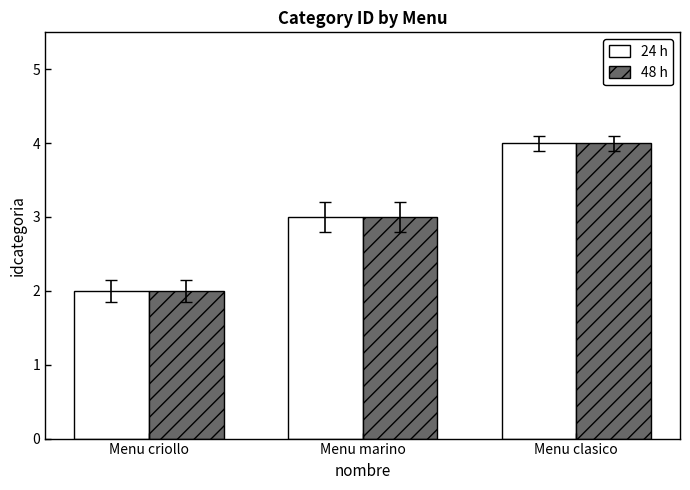

Is it true that 48 h equals 4 at Menu marino?

False